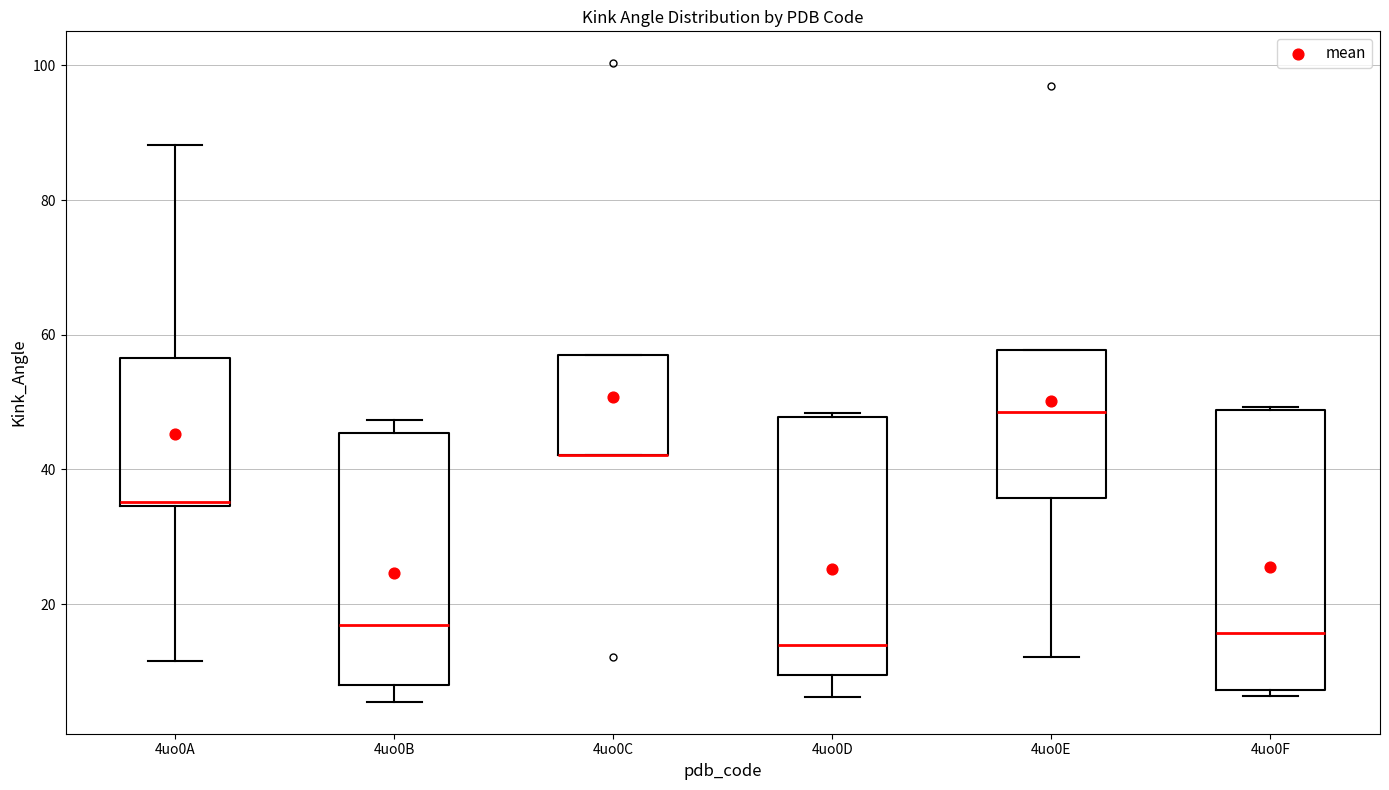

Comparing the boxes themselves (not the whiskers), which one is the tallest?

4uo0F